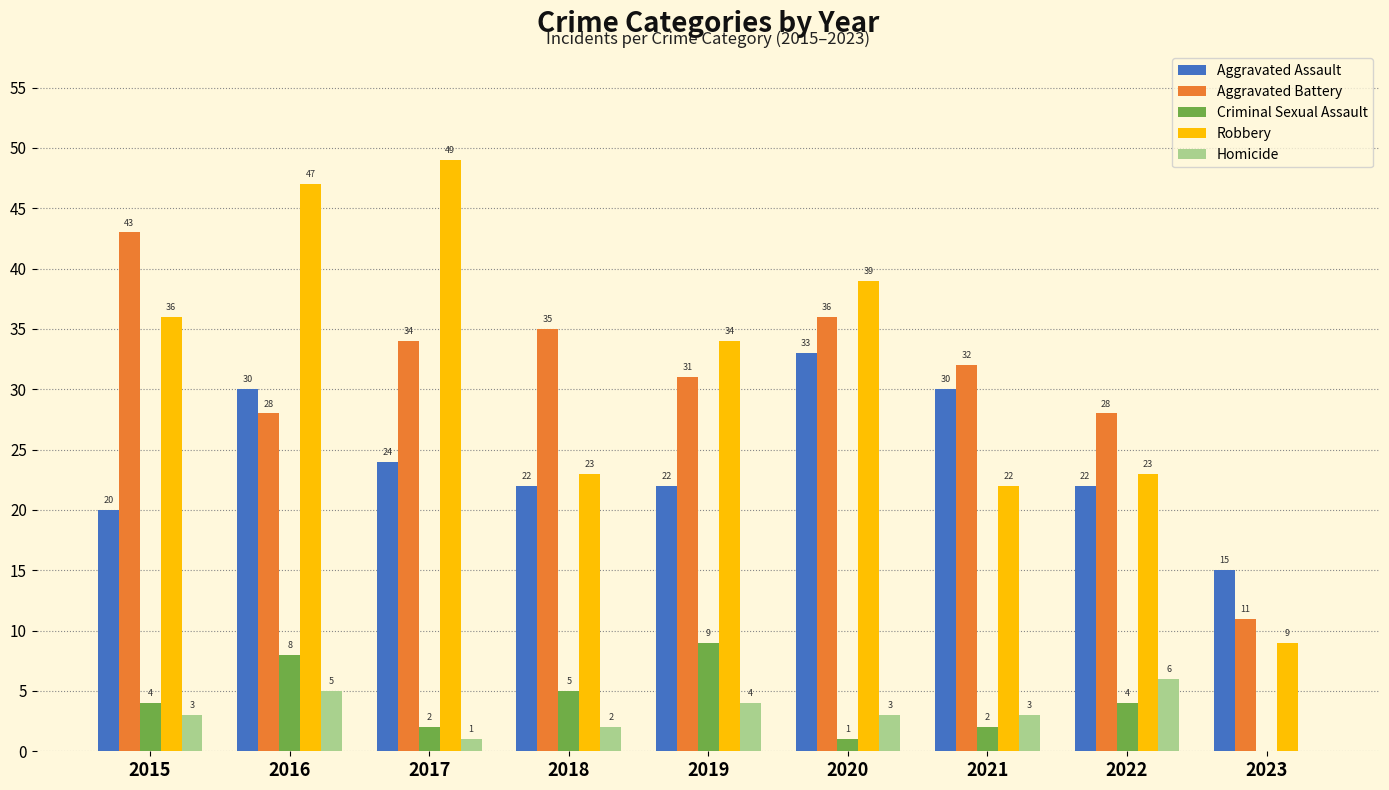

Which series has the widest spread of values?

Robbery